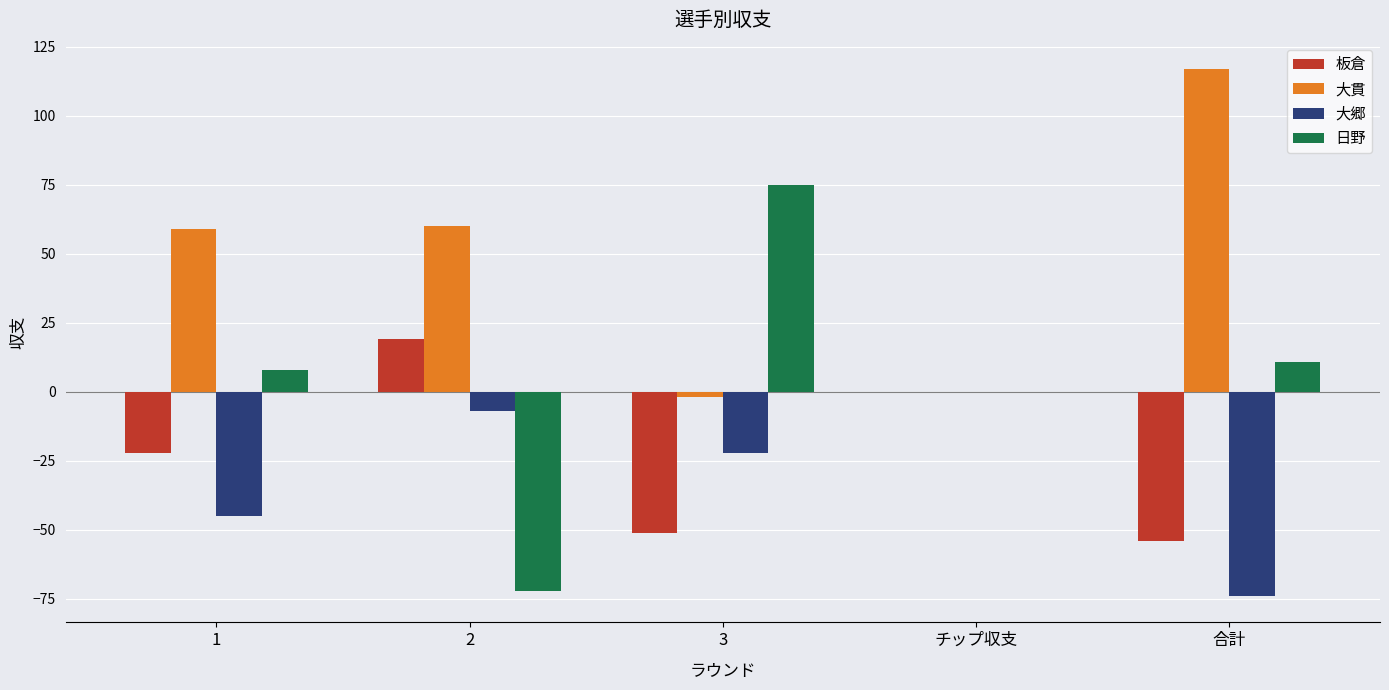

At which category does the chart reach its peak across all series?

合計